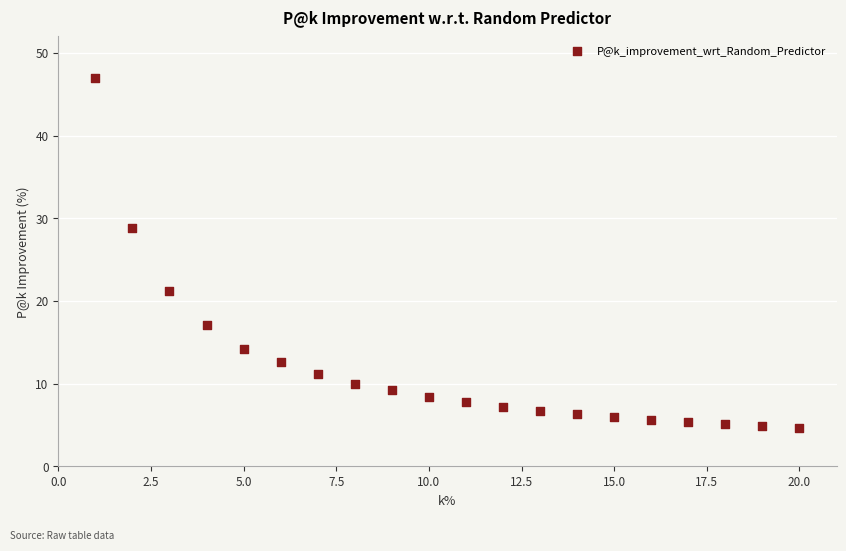

What is the range of X values (max minus min)?

19.0